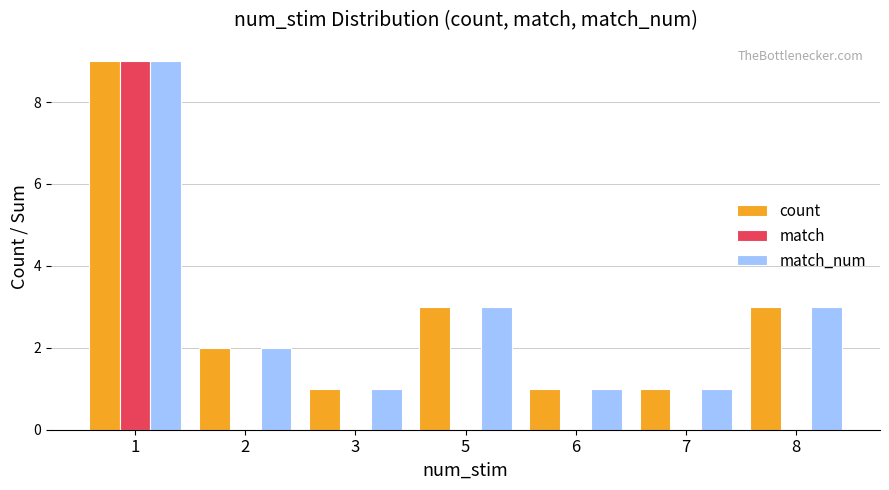

Reading right to left, what are all the values shown in this chart?

count: 3	1	1	3	1	2	9
match: 0	0	0	0	0	0	9
match_num: 3	1	1	3	1	2	9